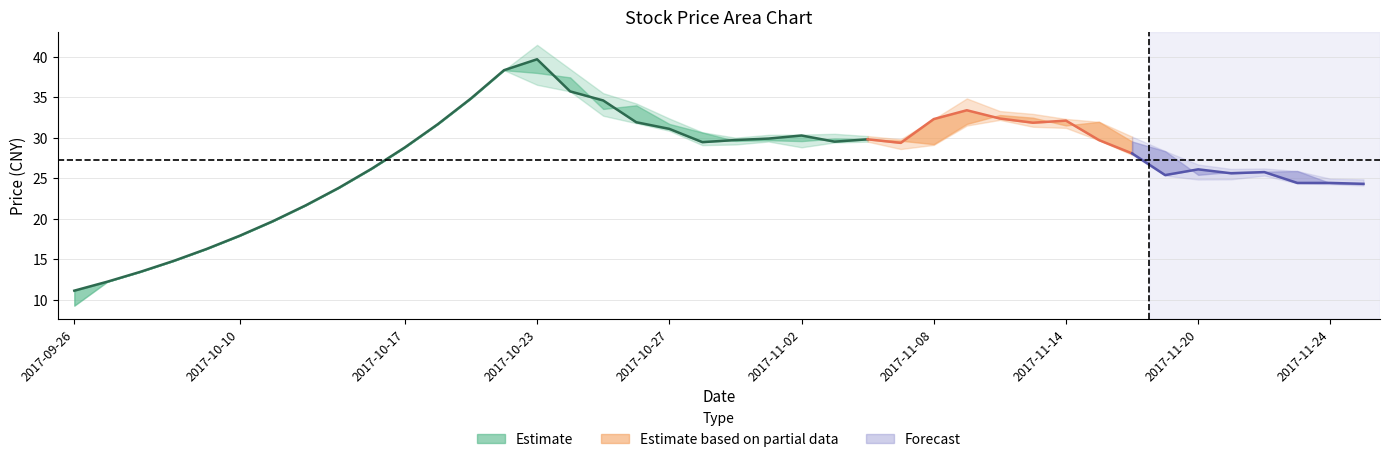

Is this an area chart (filled region under the line)?

No